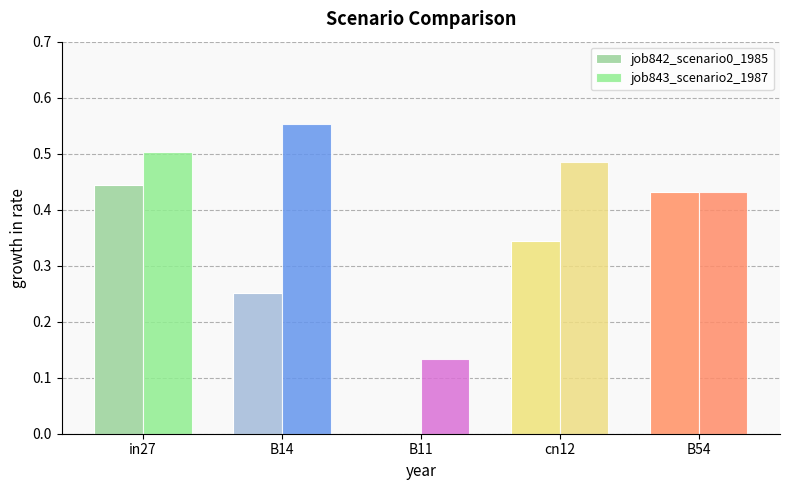

Which label corresponds to the largest value in the chart?

B14